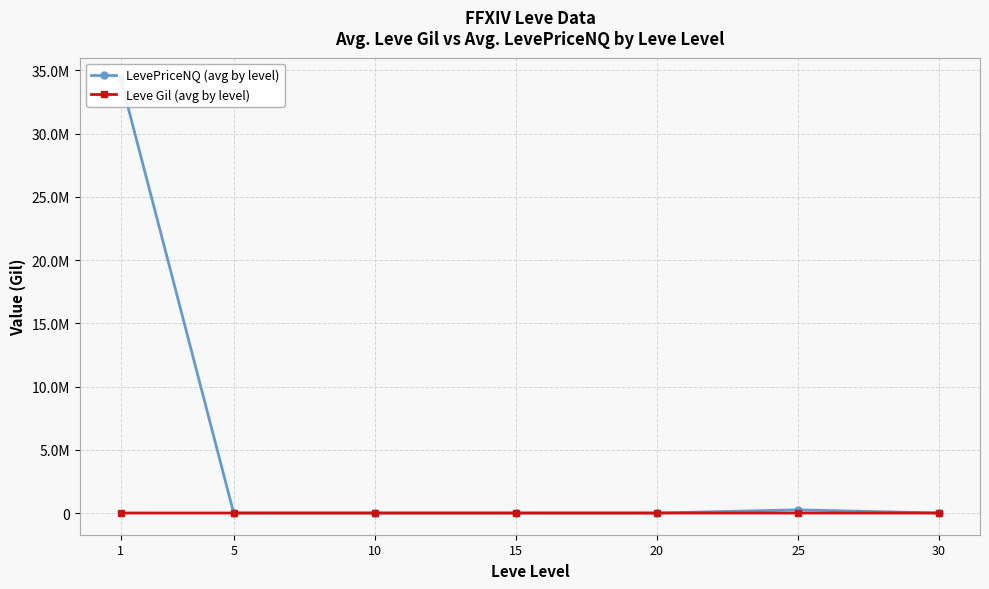

Reading right to left, list all the values displayed in this chart.

LevePriceNQ (avg by level): 3904.5	251665.4	1172.0	1155.2	2629.6	2585.1	34279265.6
Leve Gil (avg by level): 322.5	391.7	628.3	323.3	576.7	528.3	163.5